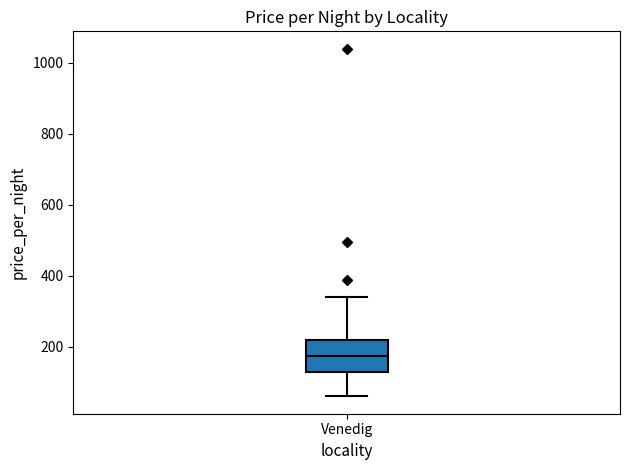

Read this box plot against the y-axis: the position of the median line, the range covered by the box, and the ends of both whiskers. The values are not printed on the chart, so give them approximately, as read against the axis.

median 180, box 120 to 220, whiskers 60 to 340